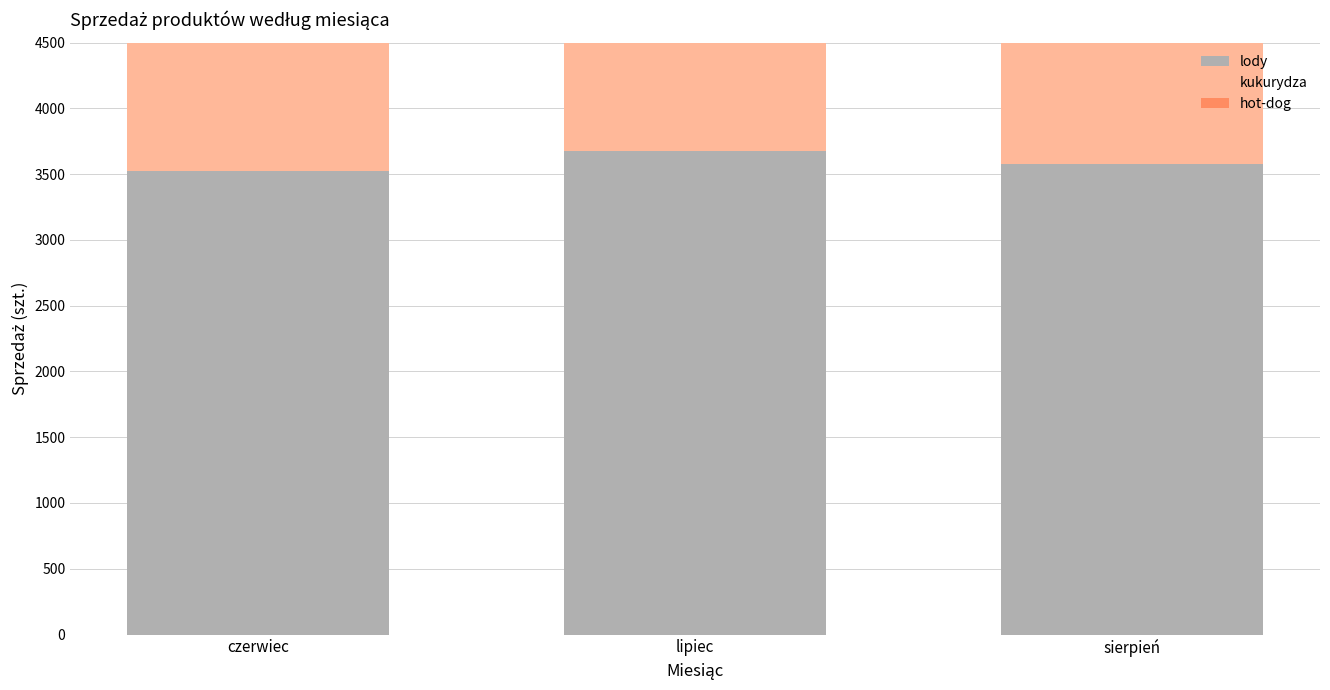

What is the sum of the hot-dog values at sierpień and lipiec?

5412